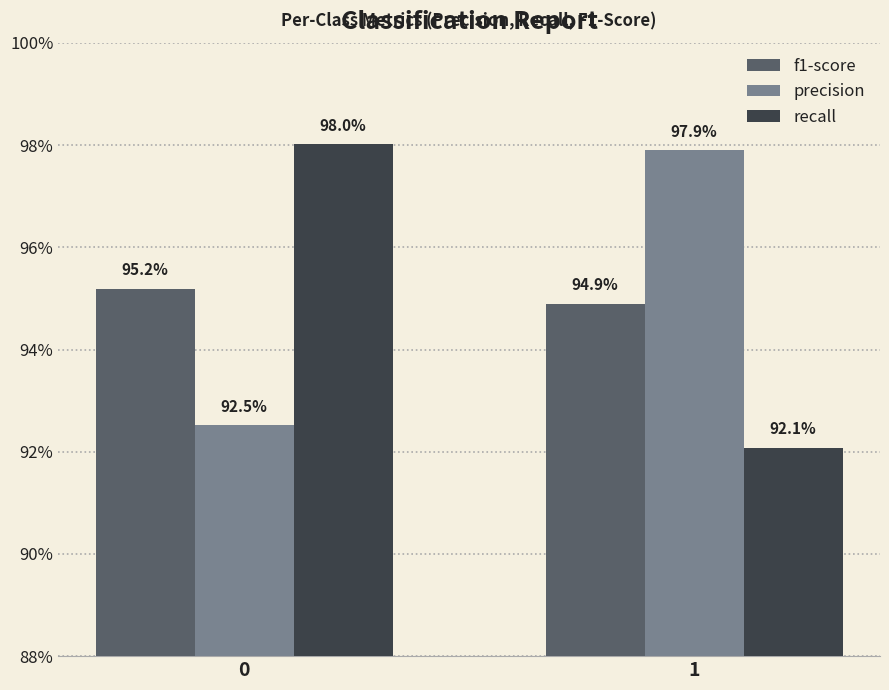

The recall series shows 0.4 at 0. True or false?

False